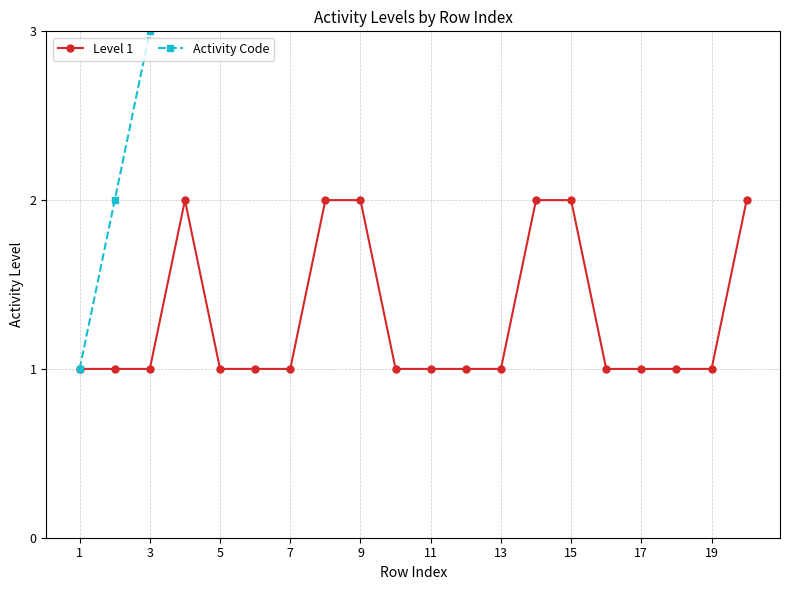

True or false: Level 1 and Activity Code cross at least once.

False